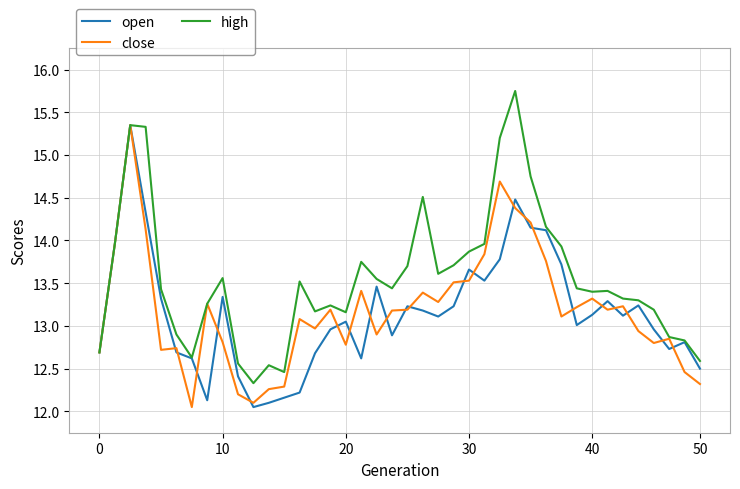

Which series has the largest total across all categories?

high